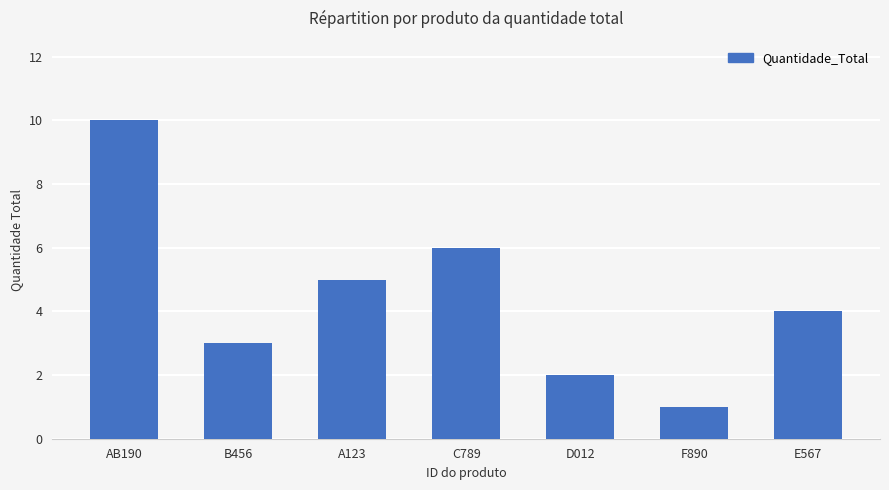

What is the difference between the values at F890 and B456?

2